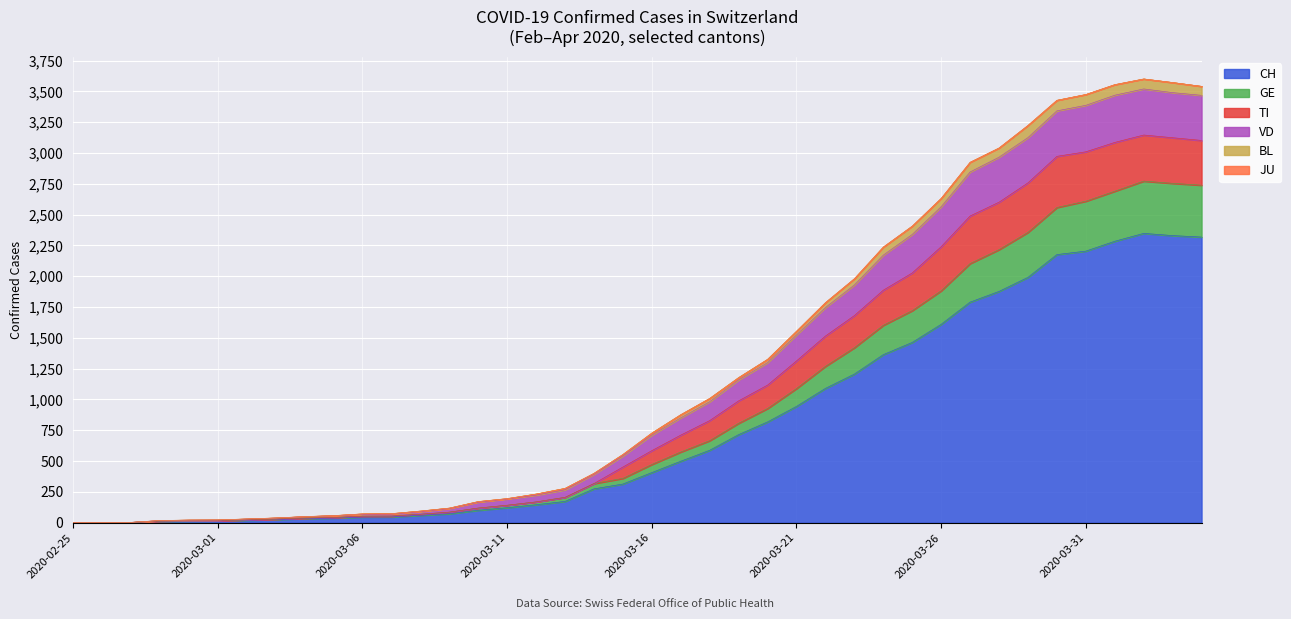

Rank the categories by BL value from highest to lowest.

2020-04-02, 2020-04-03, 2020-04-01, 2020-04-04, 2020-03-31, 2020-03-30, 2020-03-29, 2020-03-28, 2020-03-27, 2020-03-26, 2020-03-25, 2020-03-24, 2020-03-23, 2020-03-22, 2020-03-21, 2020-03-20, 2020-03-19, 2020-03-18, 2020-03-17, 2020-03-16, 2020-03-15, 2020-03-14, 2020-03-13, 2020-03-12, 2020-03-11, 2020-03-10, 2020-03-09, 2020-03-08, 2020-03-07, 2020-03-06, 2020-03-05, 2020-03-04, 2020-03-03, 2020-03-02, 2020-03-01, 2020-02-29, 2020-02-28, 2020-02-27, 2020-02-26, 2020-02-25